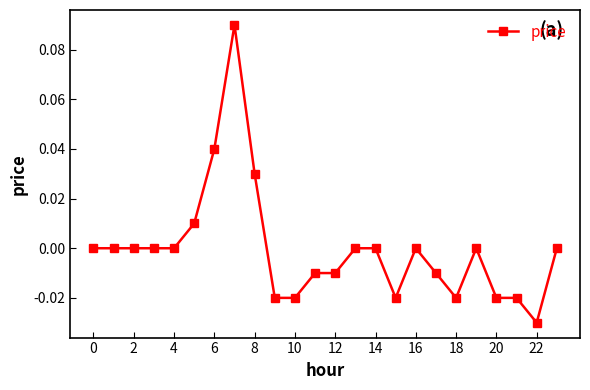

How many distinct data groups are displayed?

1